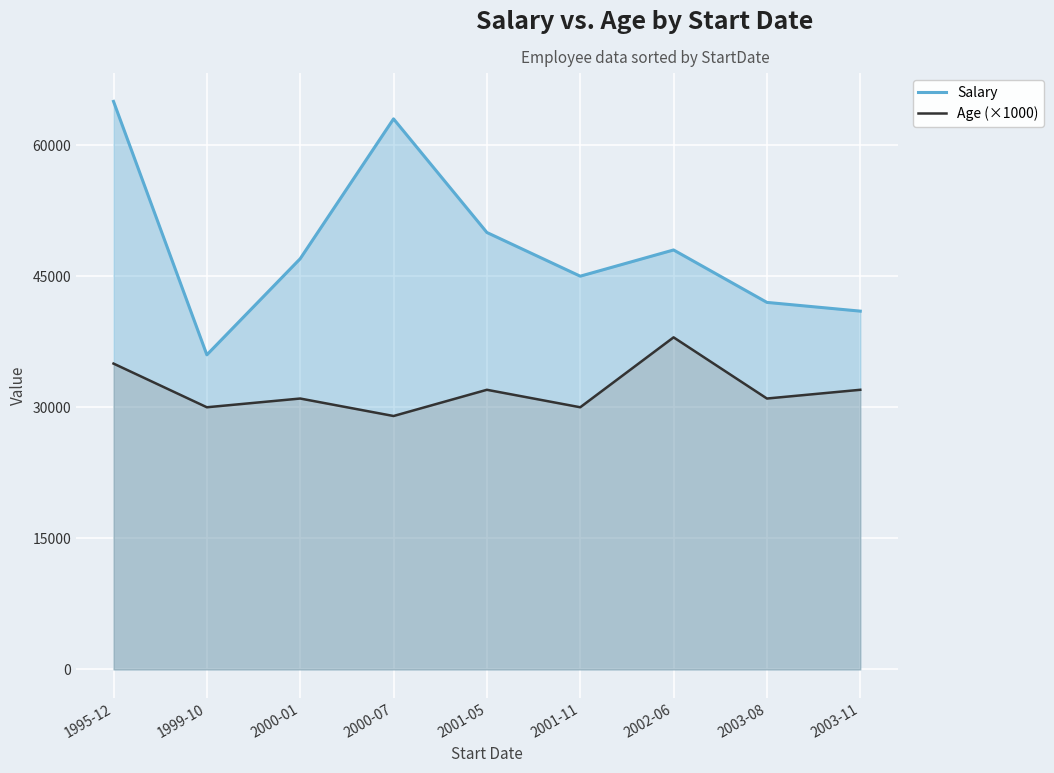

What is the spread (max minus min) of values at 2000-07?

34000